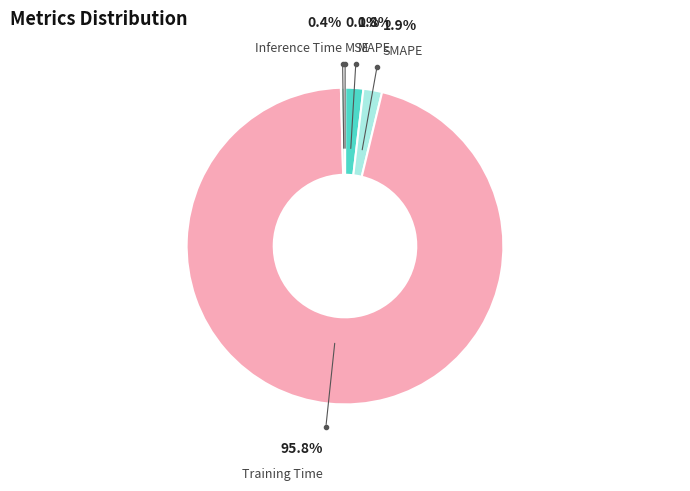

Which has a higher value, Inference Time or SMAPE?

SMAPE